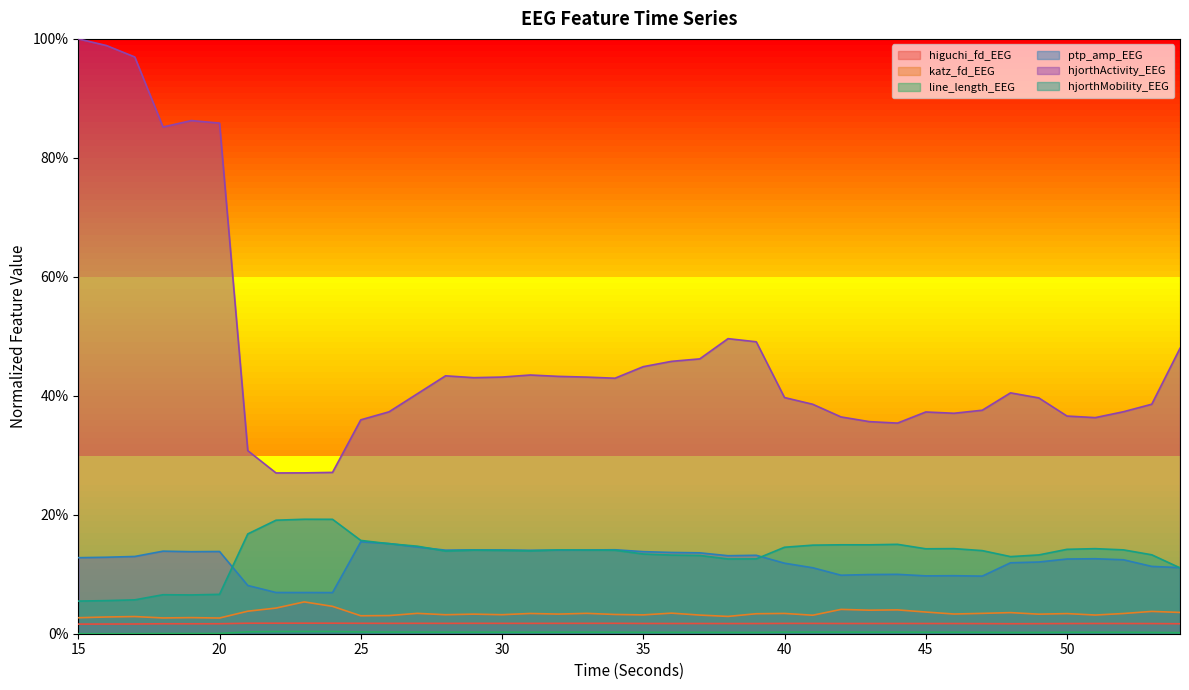

Reading left to right, extract all data points from this chart.

higuchi_fd_EEG: 15=0.0	16=0.0	17=0.0	18=0.0	19=0.0	20=0.0	21=0.0	22=0.0	23=0.0	24=0.0	25=0.0	26=0.0	27=0.0	28=0.0	29=0.0	30=0.0	31=0.0	32=0.0	33=0.0	34=0.0	35=0.0	36=0.0	37=0.0	38=0.0	39=0.0	40=0.0	41=0.0	42=0.0	43=0.0	44=0.0	45=0.0	46=0.0	47=0.0	48=0.0	49=0.0	50=0.0	51=0.0	52=0.0	53=0.0	54=0.0
katz_fd_EEG: 15=0.0	16=0.0	17=0.0	18=0.0	19=0.0	20=0.0	21=0.0	22=0.0	23=0.1	24=0.0	25=0.0	26=0.0	27=0.0	28=0.0	29=0.0	30=0.0	31=0.0	32=0.0	33=0.0	34=0.0	35=0.0	36=0.0	37=0.0	38=0.0	39=0.0	40=0.0	41=0.0	42=0.0	43=0.0	44=0.0	45=0.0	46=0.0	47=0.0	48=0.0	49=0.0	50=0.0	51=0.0	52=0.0	53=0.0	54=0.0
line_length_EEG: 15=0.0	16=0.0	17=0.0	18=0.0	19=0.0	20=0.0	21=0.0	22=0.0	23=0.0	24=0.0	25=0.0	26=0.0	27=0.0	28=0.0	29=0.0	30=0.0	31=0.0	32=0.0	33=0.0	34=0.0	35=0.0	36=0.0	37=0.0	38=0.0	39=0.0	40=0.0	41=0.0	42=0.0	43=0.0	44=0.0	45=0.0	46=0.0	47=0.0	48=0.0	49=0.0	50=0.0	51=0.0	52=0.0	53=0.0	54=0.0
ptp_amp_EEG: 15=0.1	16=0.1	17=0.1	18=0.1	19=0.1	20=0.1	21=0.1	22=0.1	23=0.1	24=0.1	25=0.2	26=0.2	27=0.1	28=0.1	29=0.1	30=0.1	31=0.1	32=0.1	33=0.1	34=0.1	35=0.1	36=0.1	37=0.1	38=0.1	39=0.1	40=0.1	41=0.1	42=0.1	43=0.1	44=0.1	45=0.1	46=0.1	47=0.1	48=0.1	49=0.1	50=0.1	51=0.1	52=0.1	53=0.1	54=0.1
hjorthActivity_EEG: 15=1.0	16=1.0	17=1.0	18=0.9	19=0.9	20=0.9	21=0.3	22=0.3	23=0.3	24=0.3	25=0.4	26=0.4	27=0.4	28=0.4	29=0.4	30=0.4	31=0.4	32=0.4	33=0.4	34=0.4	35=0.4	36=0.5	37=0.5	38=0.5	39=0.5	40=0.4	41=0.4	42=0.4	43=0.4	44=0.4	45=0.4	46=0.4	47=0.4	48=0.4	49=0.4	50=0.4	51=0.4	52=0.4	53=0.4	54=0.5
hjorthMobility_EEG: 15=0.1	16=0.1	17=0.1	18=0.1	19=0.1	20=0.1	21=0.2	22=0.2	23=0.2	24=0.2	25=0.2	26=0.2	27=0.1	28=0.1	29=0.1	30=0.1	31=0.1	32=0.1	33=0.1	34=0.1	35=0.1	36=0.1	37=0.1	38=0.1	39=0.1	40=0.1	41=0.1	42=0.1	43=0.1	44=0.2	45=0.1	46=0.1	47=0.1	48=0.1	49=0.1	50=0.1	51=0.1	52=0.1	53=0.1	54=0.1